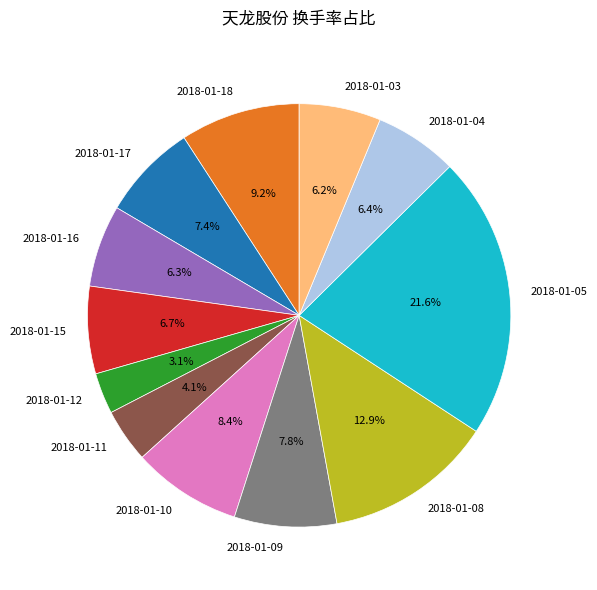

True or false: 2018-01-09 accounts for 8% of the total.

True